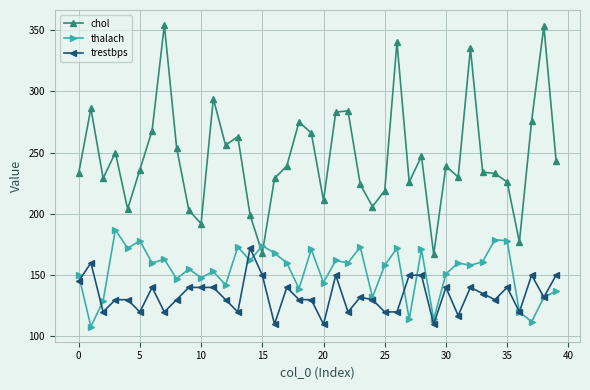

How many lines are shown in the chart?

3